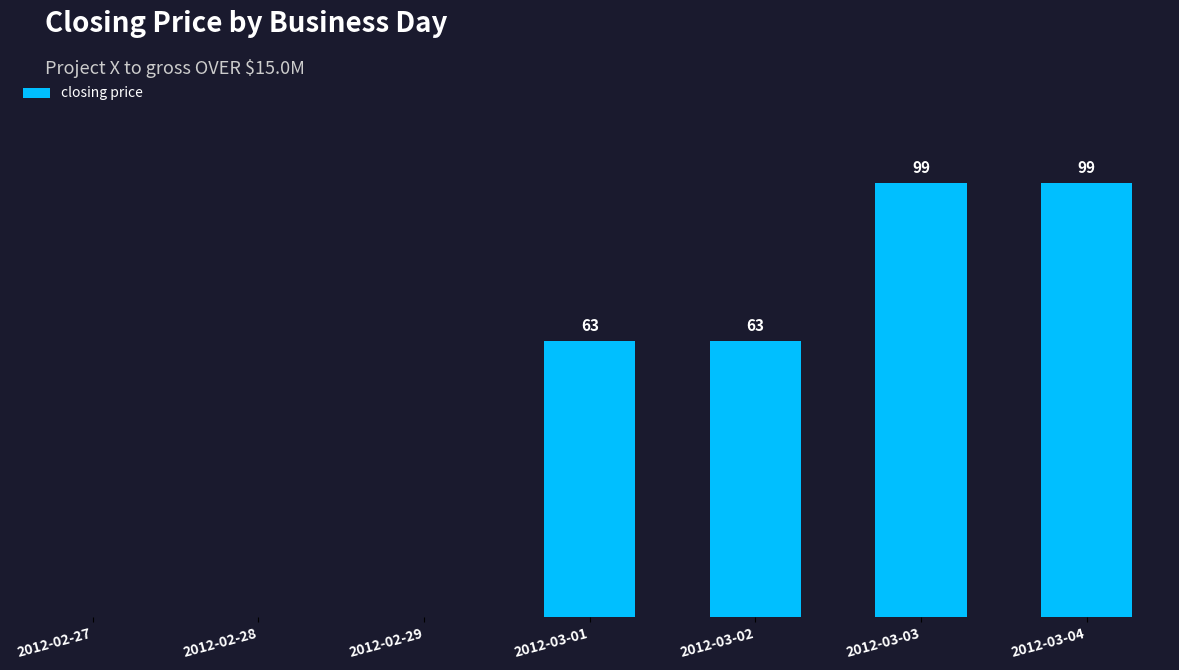

Which has a higher value, 2012-03-03 or 2012-02-28?

2012-03-03